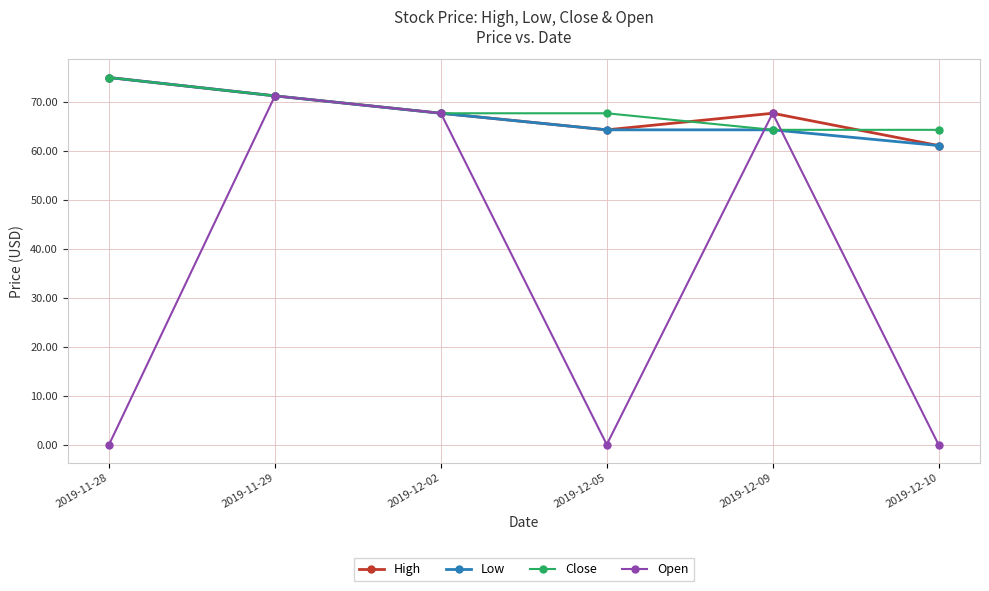

Reading left to right, list all the values displayed in this chart.

High: 2019-11-28=74.9	2019-11-29=71.2	2019-12-02=67.6	2019-12-05=64.2	2019-12-09=67.6	2019-12-10=61.0
Low: 2019-11-28=74.9	2019-11-29=71.2	2019-12-02=67.6	2019-12-05=64.2	2019-12-09=64.2	2019-12-10=61.0
Close: 2019-11-28=74.9	2019-11-29=71.2	2019-12-02=67.6	2019-12-05=67.6	2019-12-09=64.2	2019-12-10=64.2
Open: 2019-11-28=0.0	2019-11-29=71.2	2019-12-02=67.6	2019-12-05=0.0	2019-12-09=67.6	2019-12-10=0.0